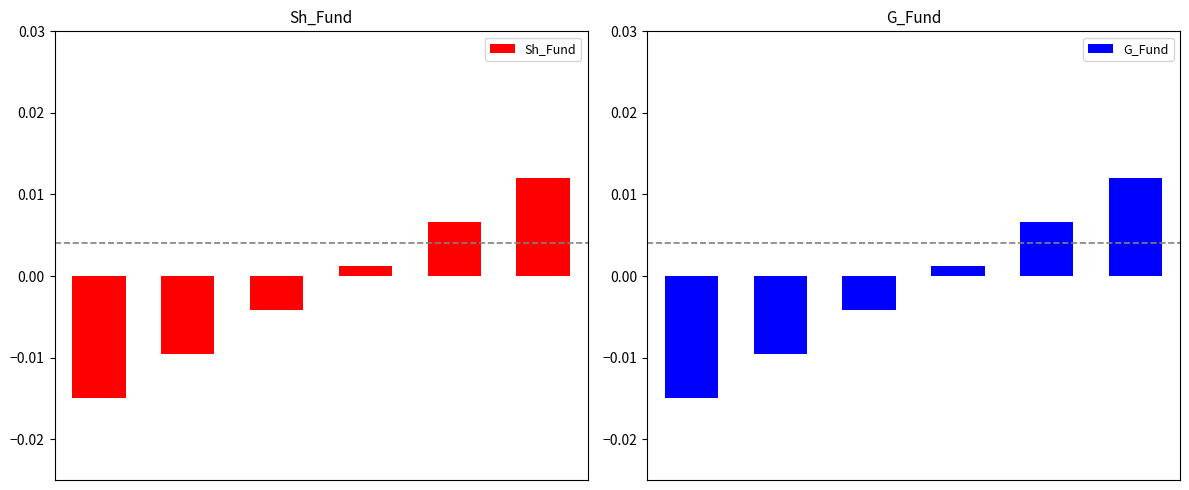

How many bars are there in total?

12